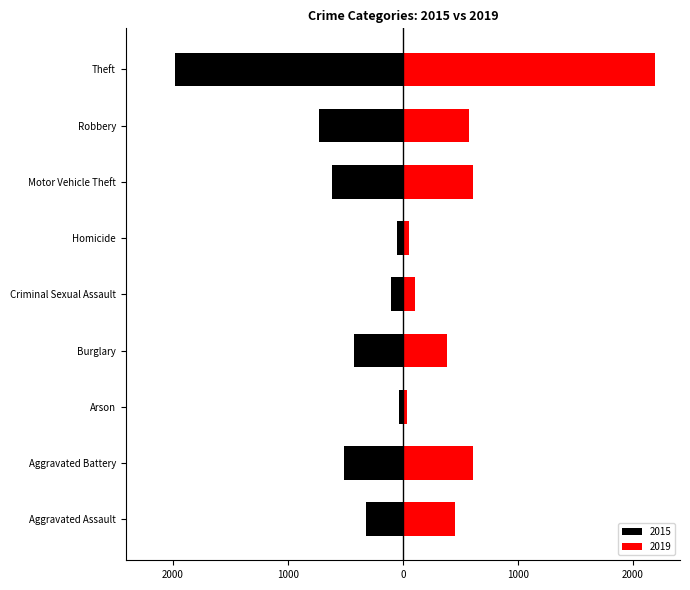

True or false: 2019 has a value of 102 at Criminal Sexual Assault.

True